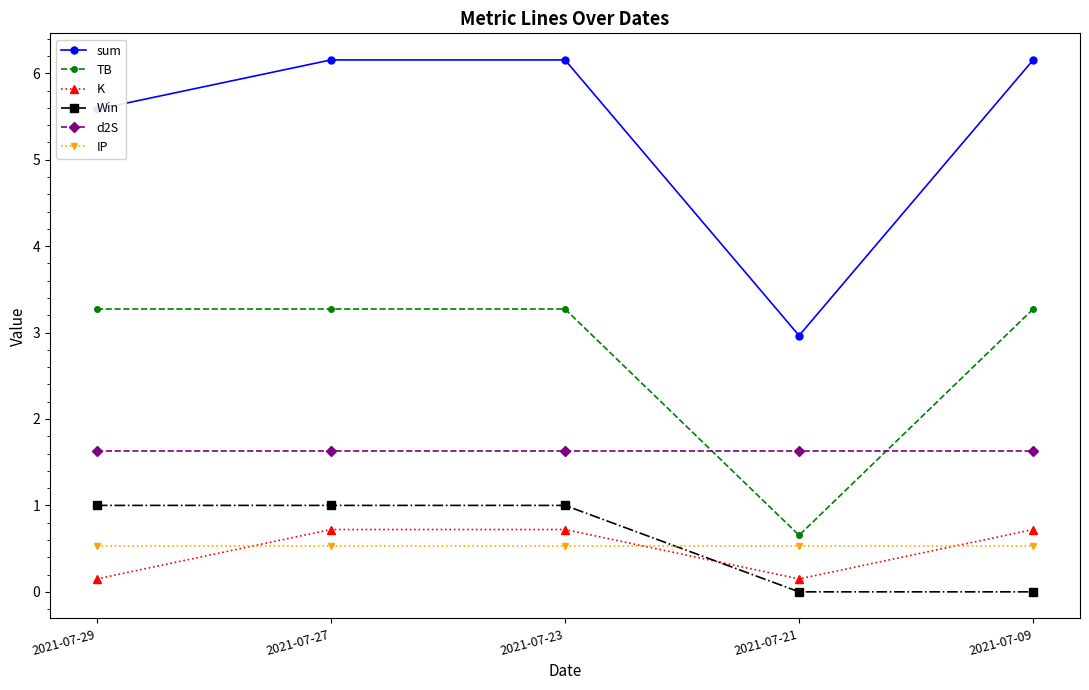

At how many categories does at least one series exceed 4?

4